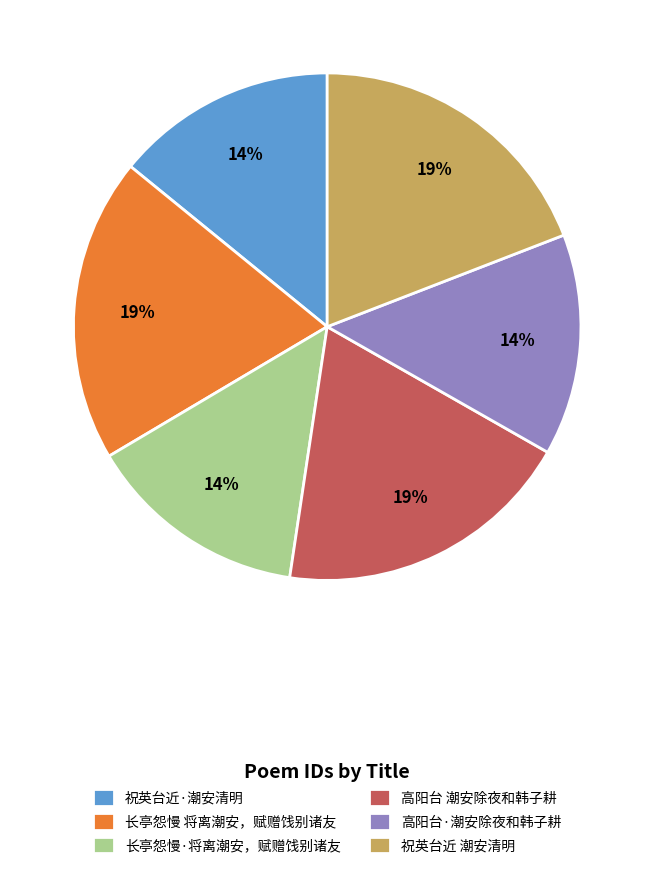

To the nearest percent, what is the average slice percentage?

17%